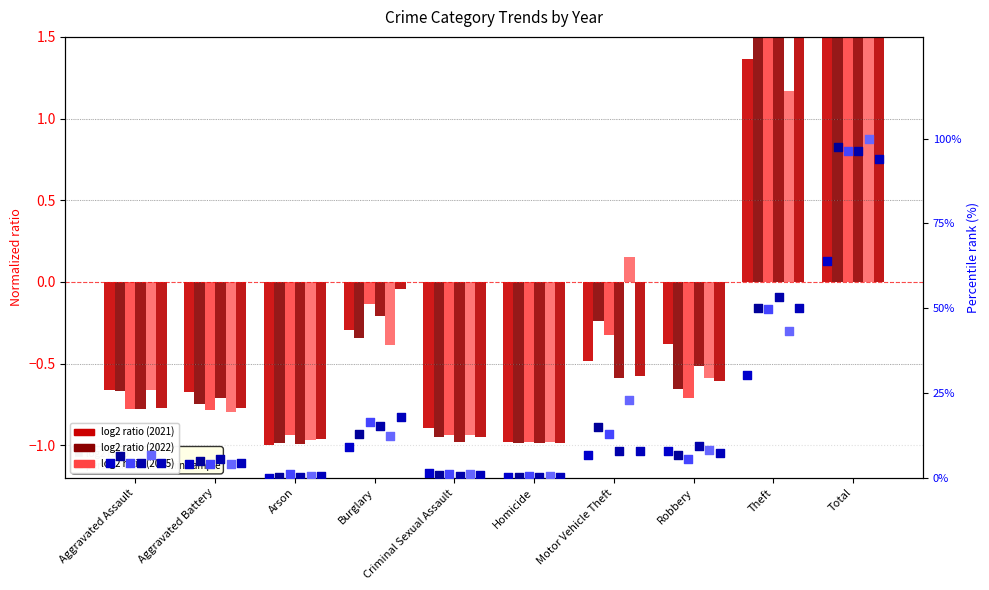

Is the value of 2021 pct at Criminal Sexual Assault greater than the value of 2022 pct at Total?

No